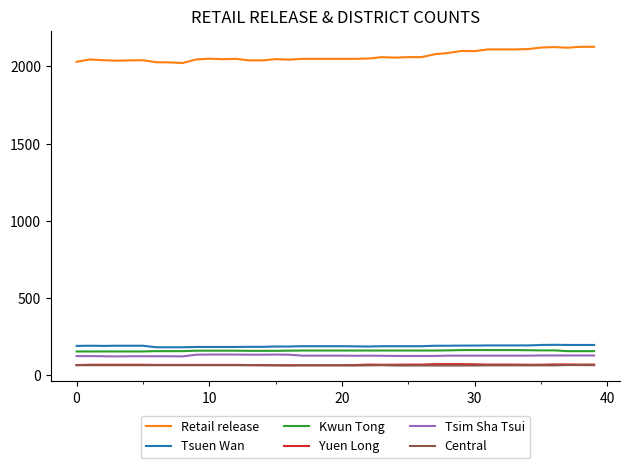

True or false: Retail release and Tsuen Wan intersect in this chart.

False